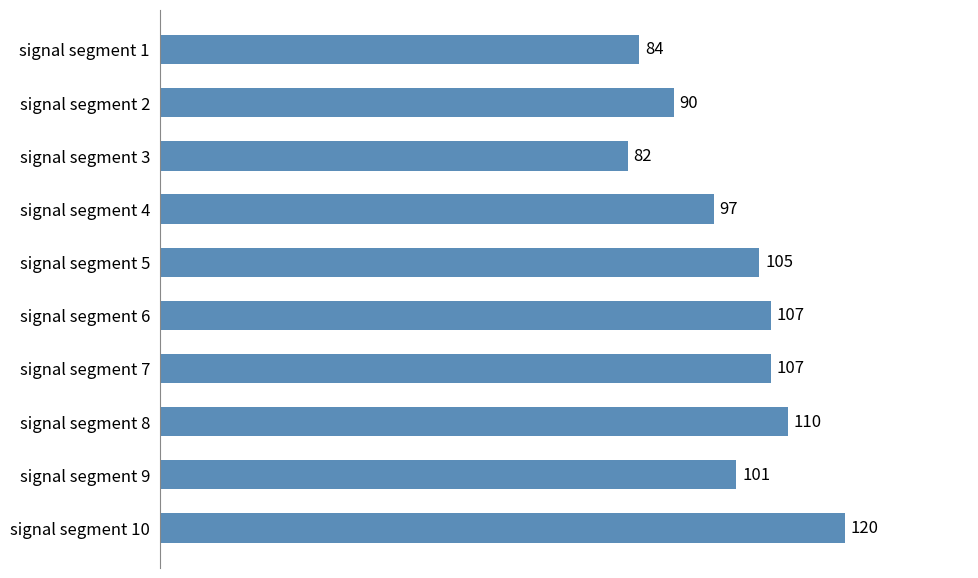

What is the approximate value at signal segment 9, to the nearest 10?

100